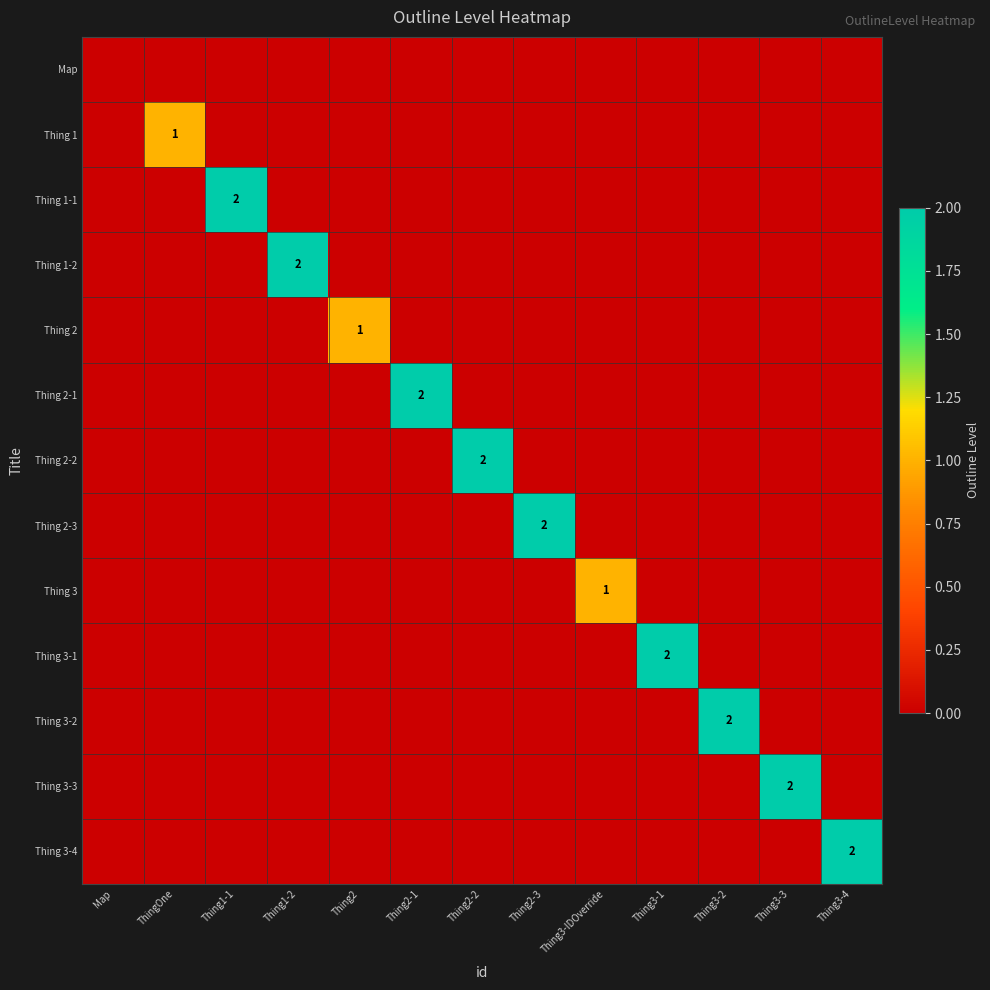

Is it true that Thing 3-3 equals 1 at Thing3-3?

False